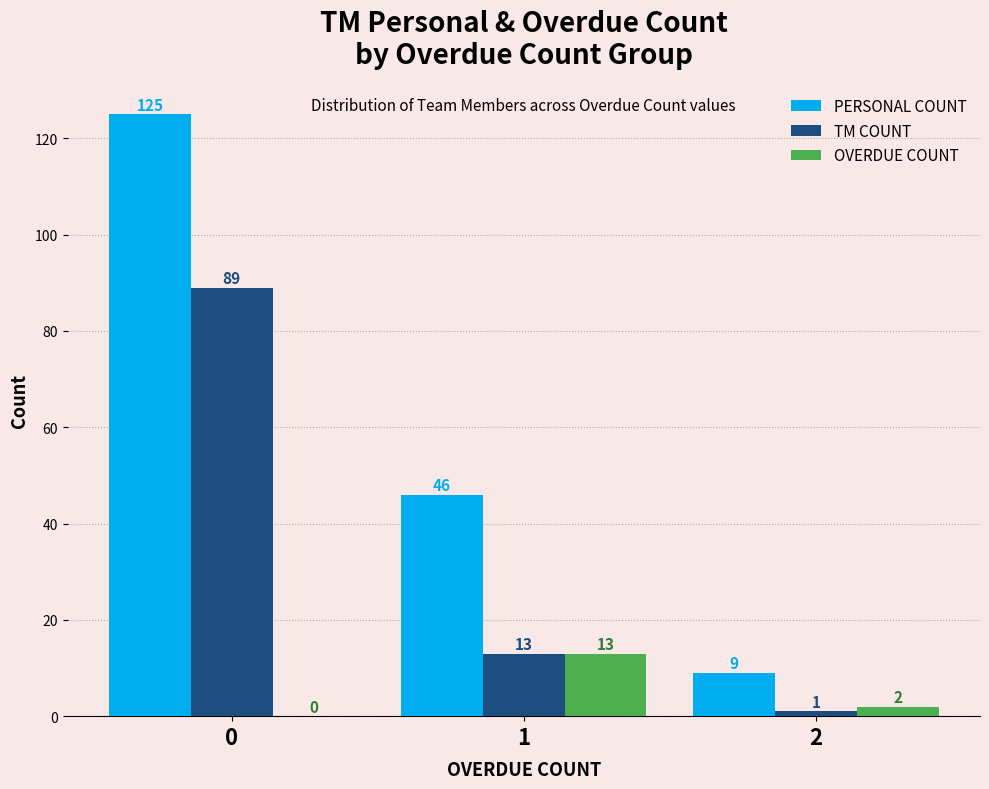

Is the value of TM COUNT at 2 greater than the value of OVERDUE COUNT at 2?

No